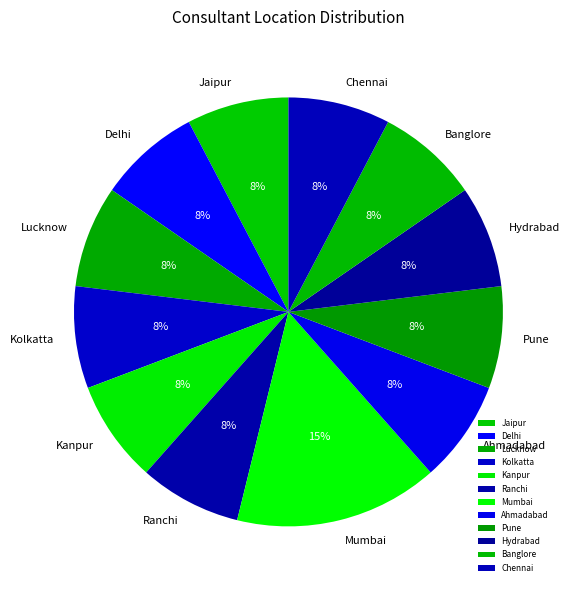

Approximately how many times larger is the value at Pune compared to Kolkatta?

1.0